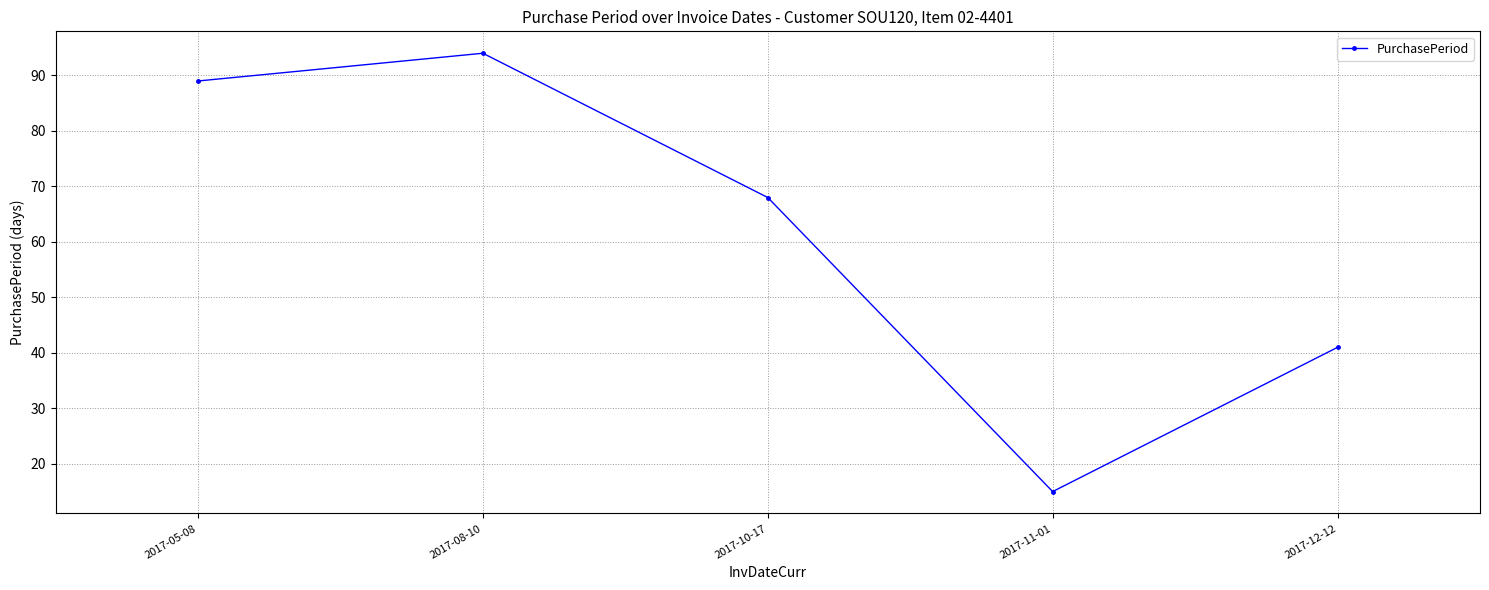

Read the value at 2017-12-12, to the nearest 5.

40